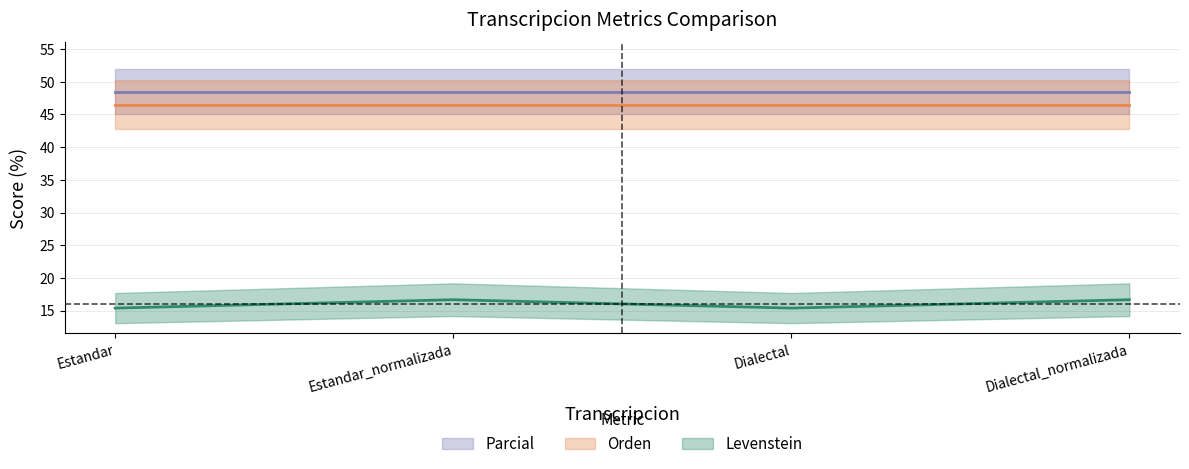

At which category does Levenstein reach its first local valley?

Dialectal